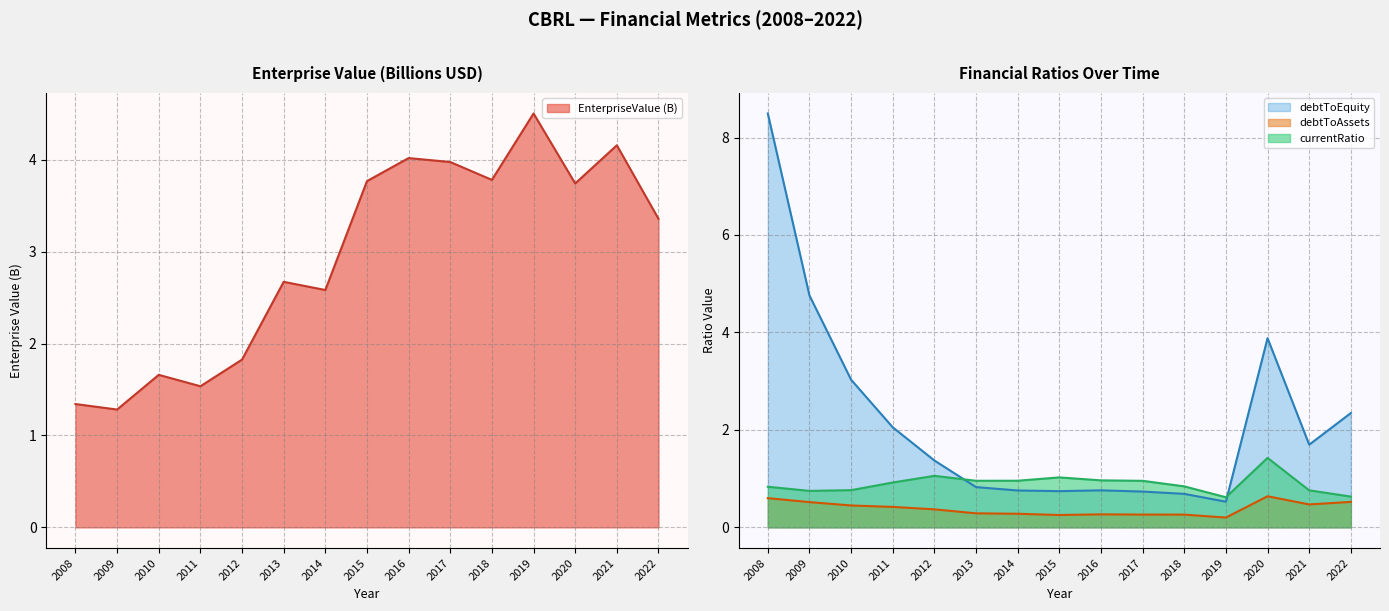

Which category has the lowest value in the debtToEquity series?

2019